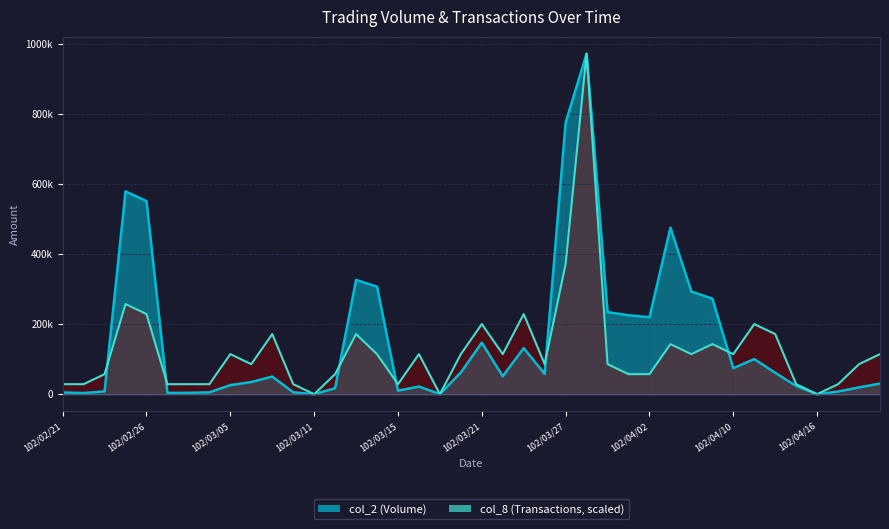

Does the chart display data point markers on the line(s)?

No